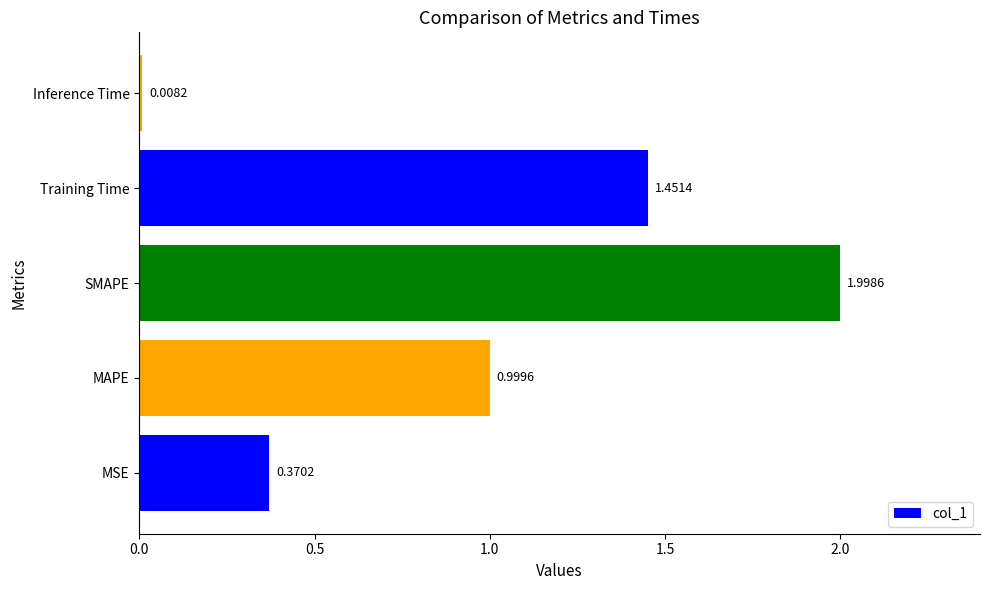

Where is the data nearest to the value 1?

MAPE